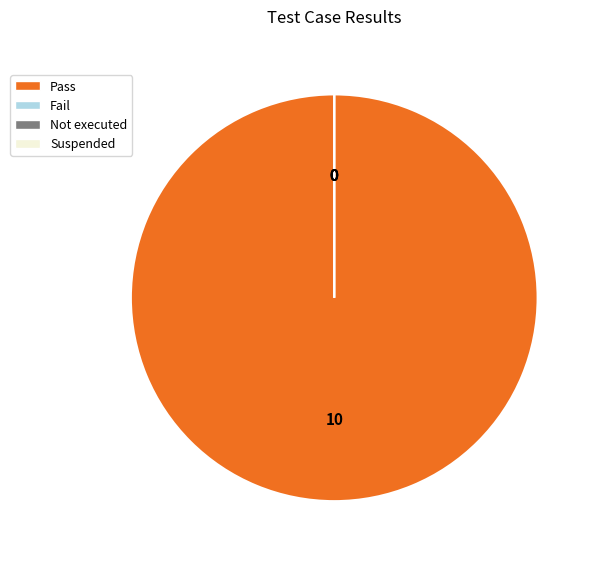

What is the smallest slice in the pie chart?

Fail